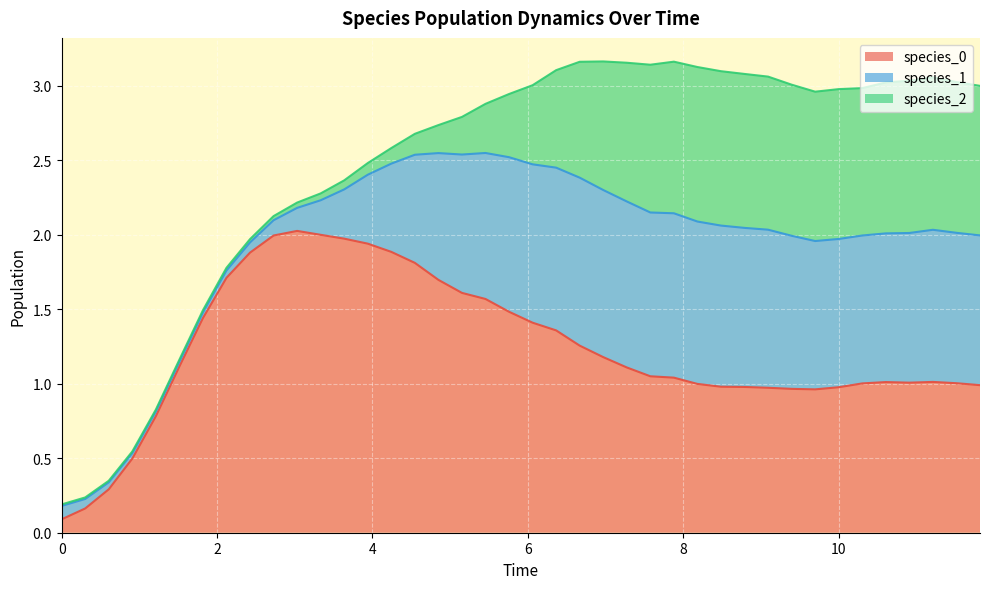

Where is the first local minimum for species_0?

9.696969696969697